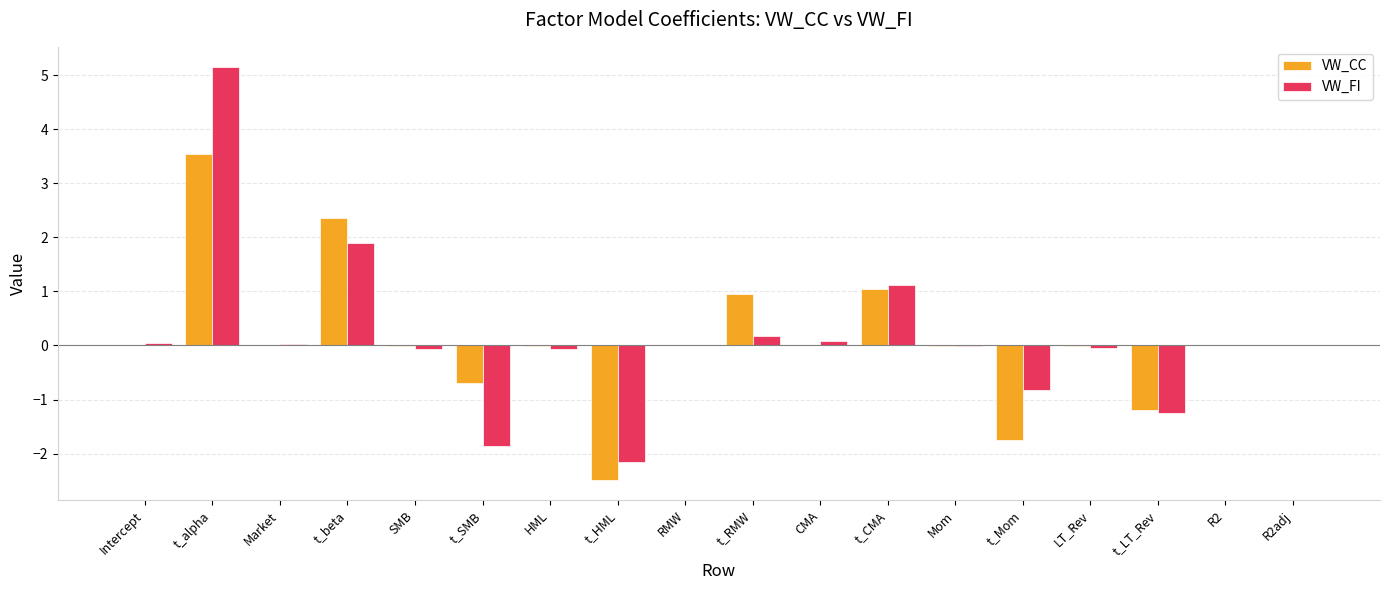

Which label corresponds to the largest value in the chart?

t_alpha